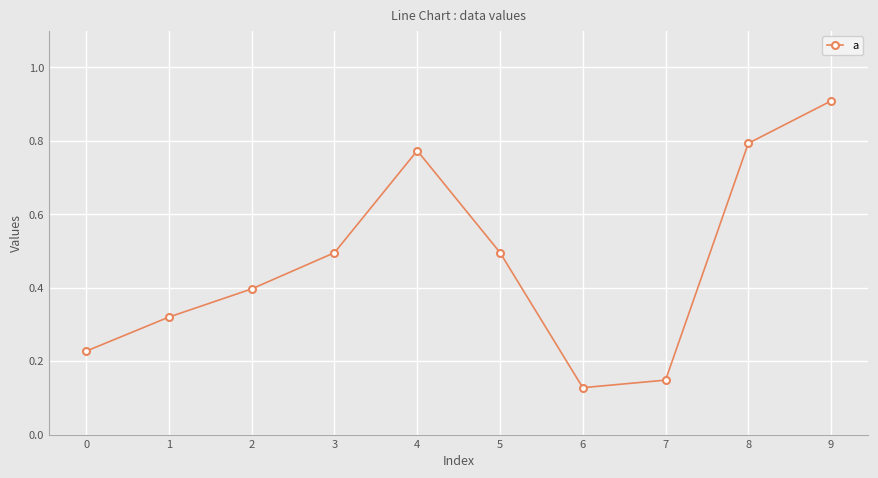

How many points are higher than both their immediate neighbors (excluding endpoints)?

1